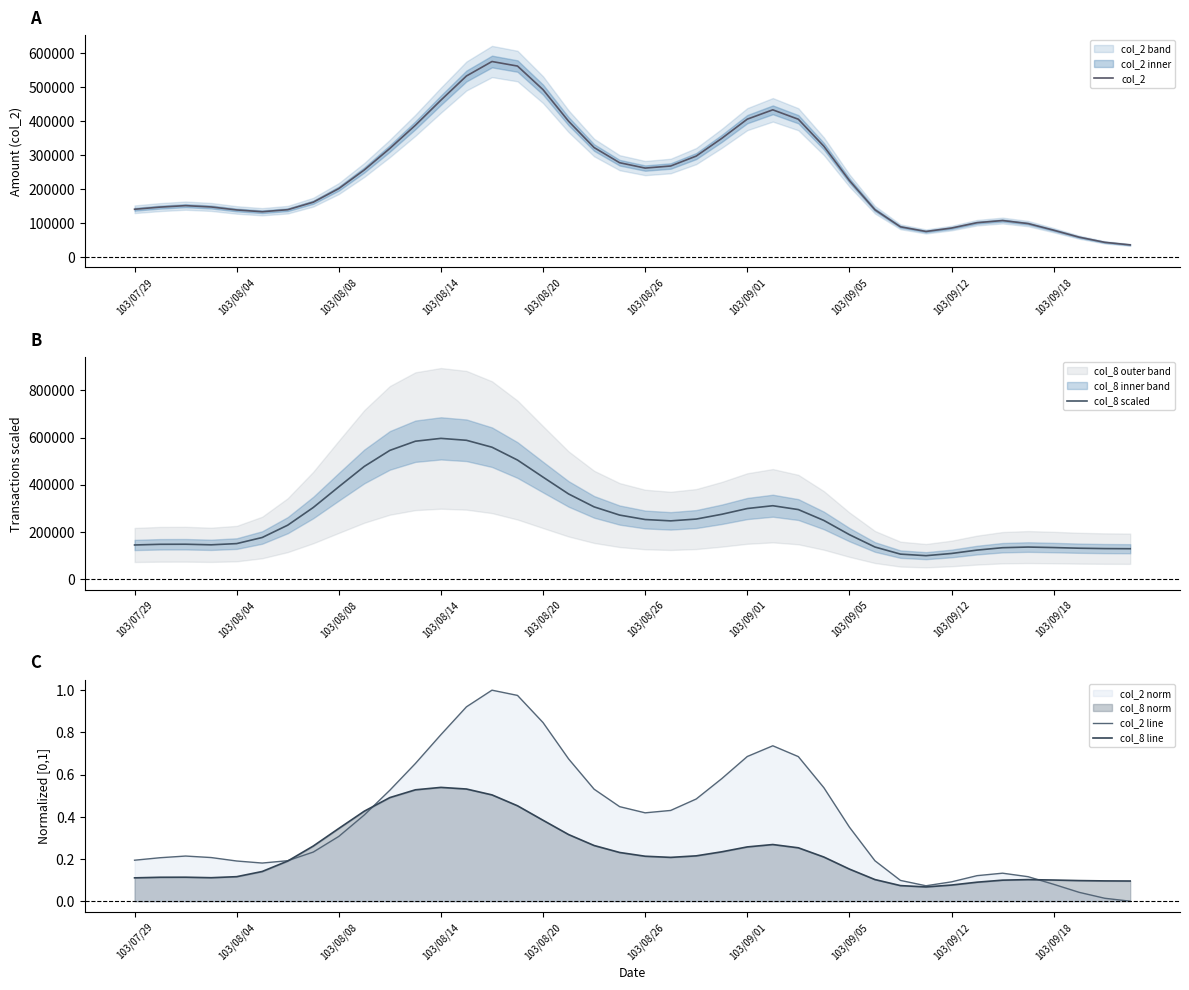

The value of col_2 at 103/09/05 is 225136.3. True or false?

True